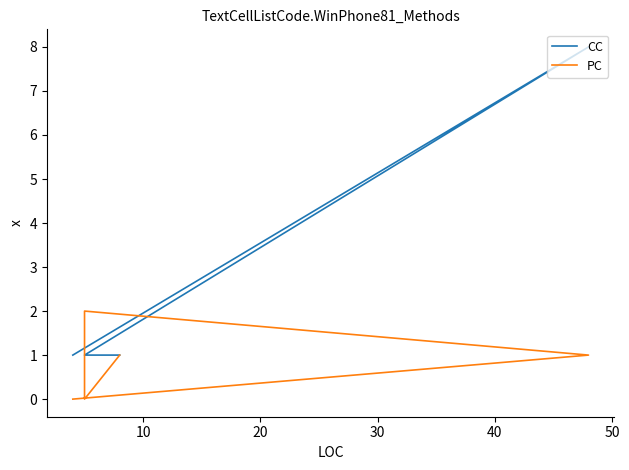

What is the sum of the CC values at 30 and 10?

9